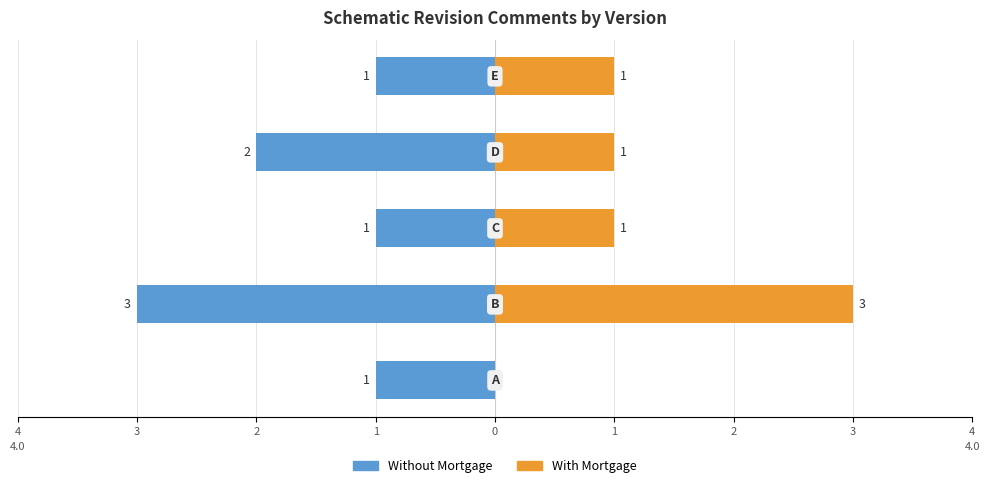

What is the minimum value shown in the chart?

-3